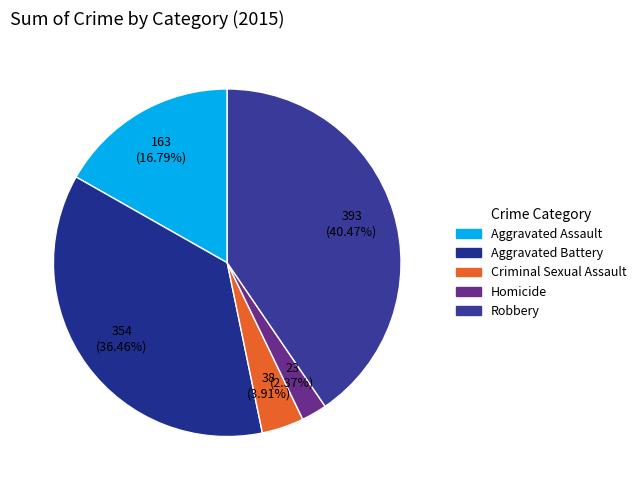

To the nearest percent, what is the average slice percentage?

20%